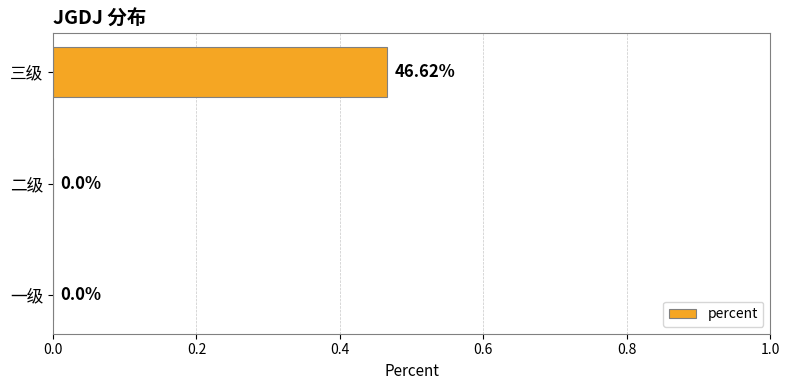

What is the average value?

0.2